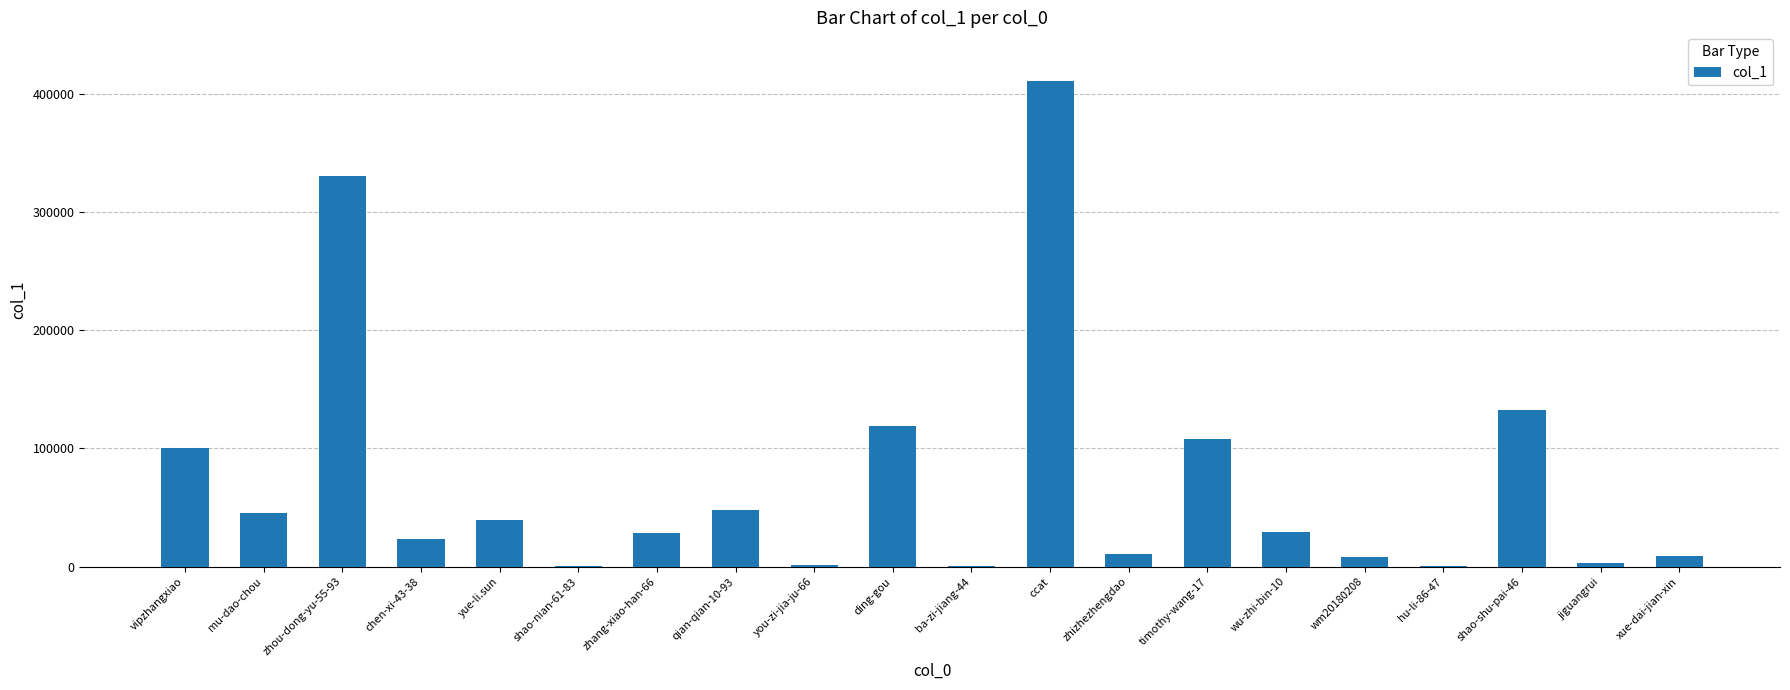

What is the greatest value displayed?

410707